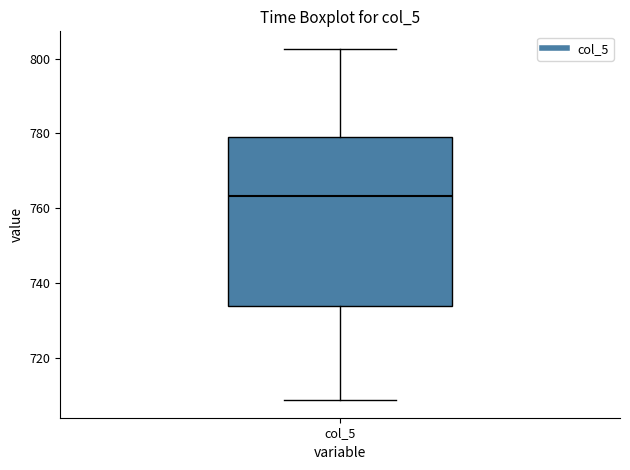

Read this box plot against the y-axis: the position of the median line, the range covered by the box, and the ends of both whiskers. The values are not printed on the chart, so give them approximately, as read against the axis.

median 764, box 734 to 780, whiskers 708 to 802